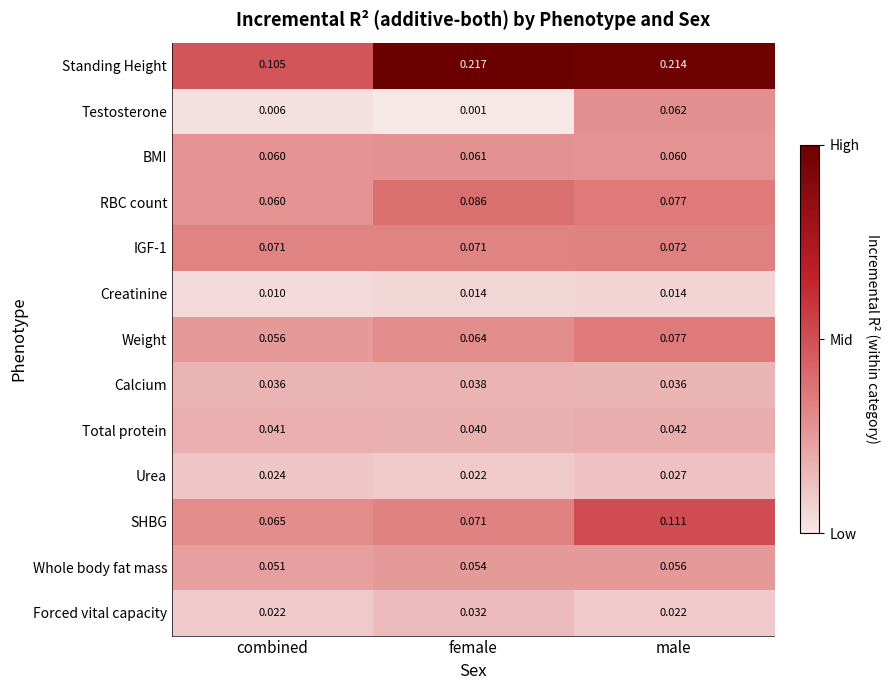

List the labels in order of Testosterone value, largest first.

male, combined, female